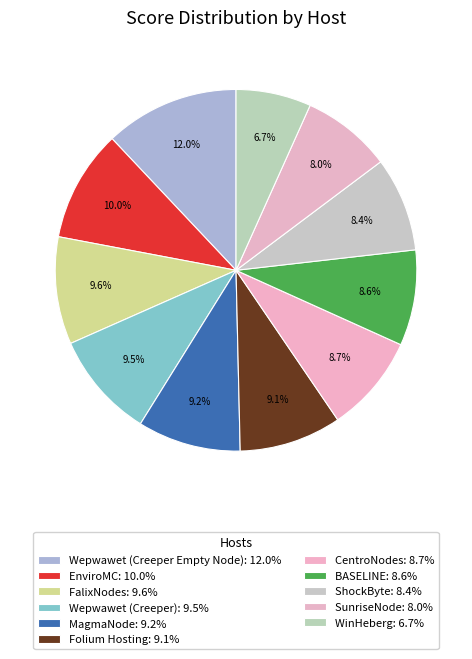

Count the number of slices in the pie.

11